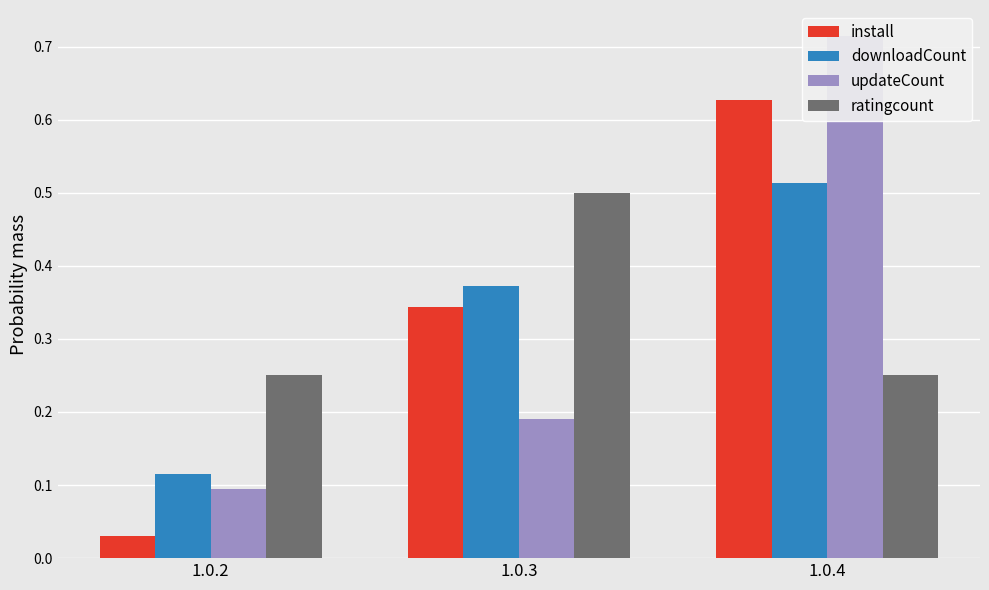

What is the total value across all series at 1.0.3?

1.4